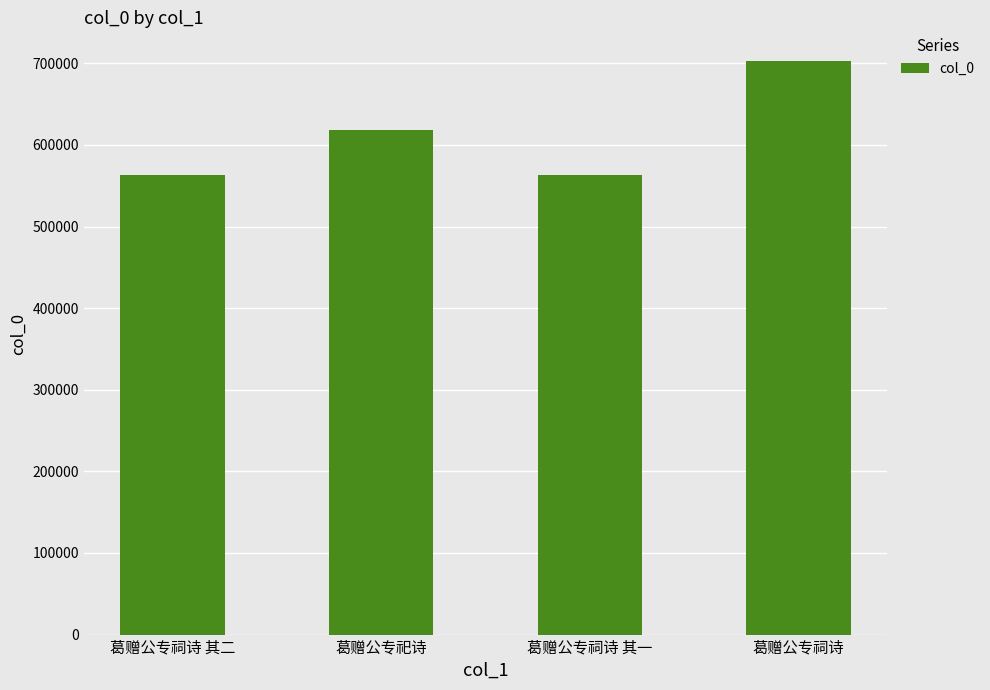

What is the sum of the values at 葛赠公专祠诗 其二 and 葛赠公专祀诗?

1181003